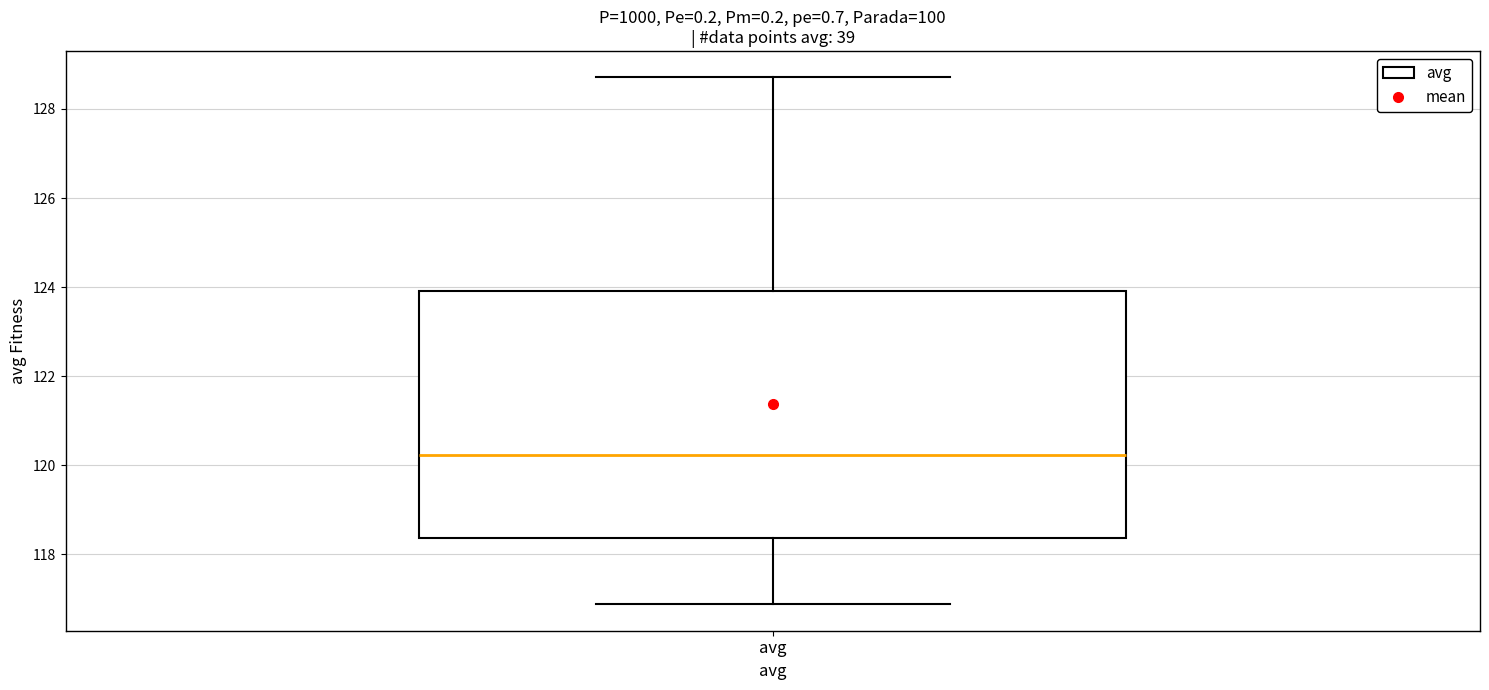

Read this box plot against the y-axis: the position of the median line, the range covered by the box, and the ends of both whiskers. The values are not printed on the chart, so give them approximately, as read against the axis.

median 120.2, box 118.4 to 124.0, whiskers 116.8 to 128.8